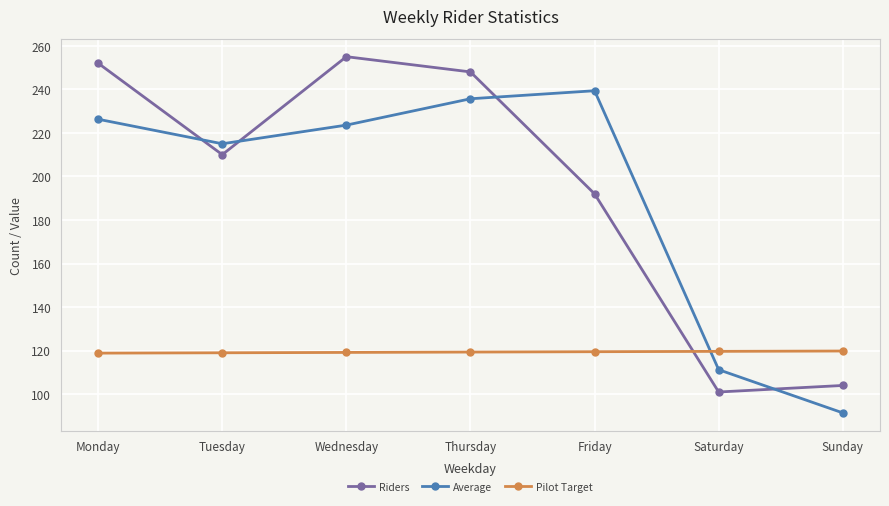

Is the value of Average at Sunday greater than the value of Riders at Thursday?

No